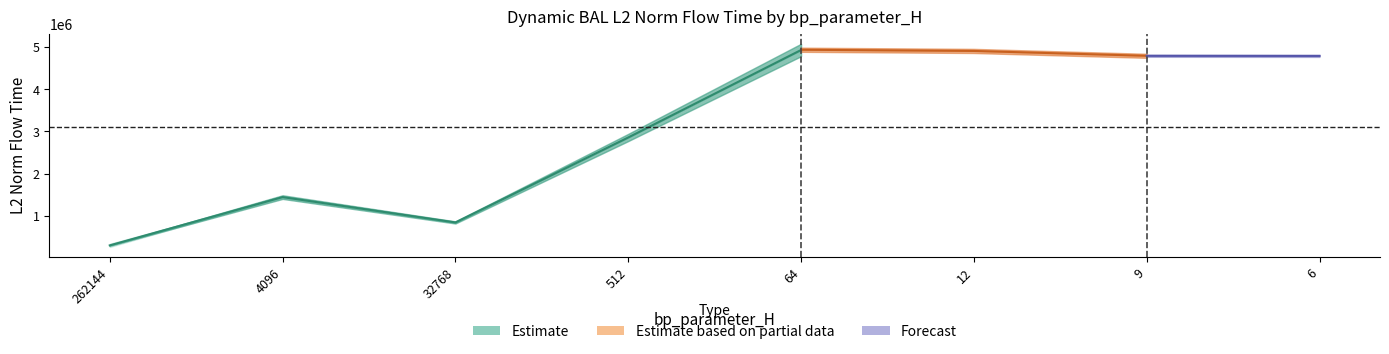

The mode4 series shows 8487312.7 at 12. True or false?

False